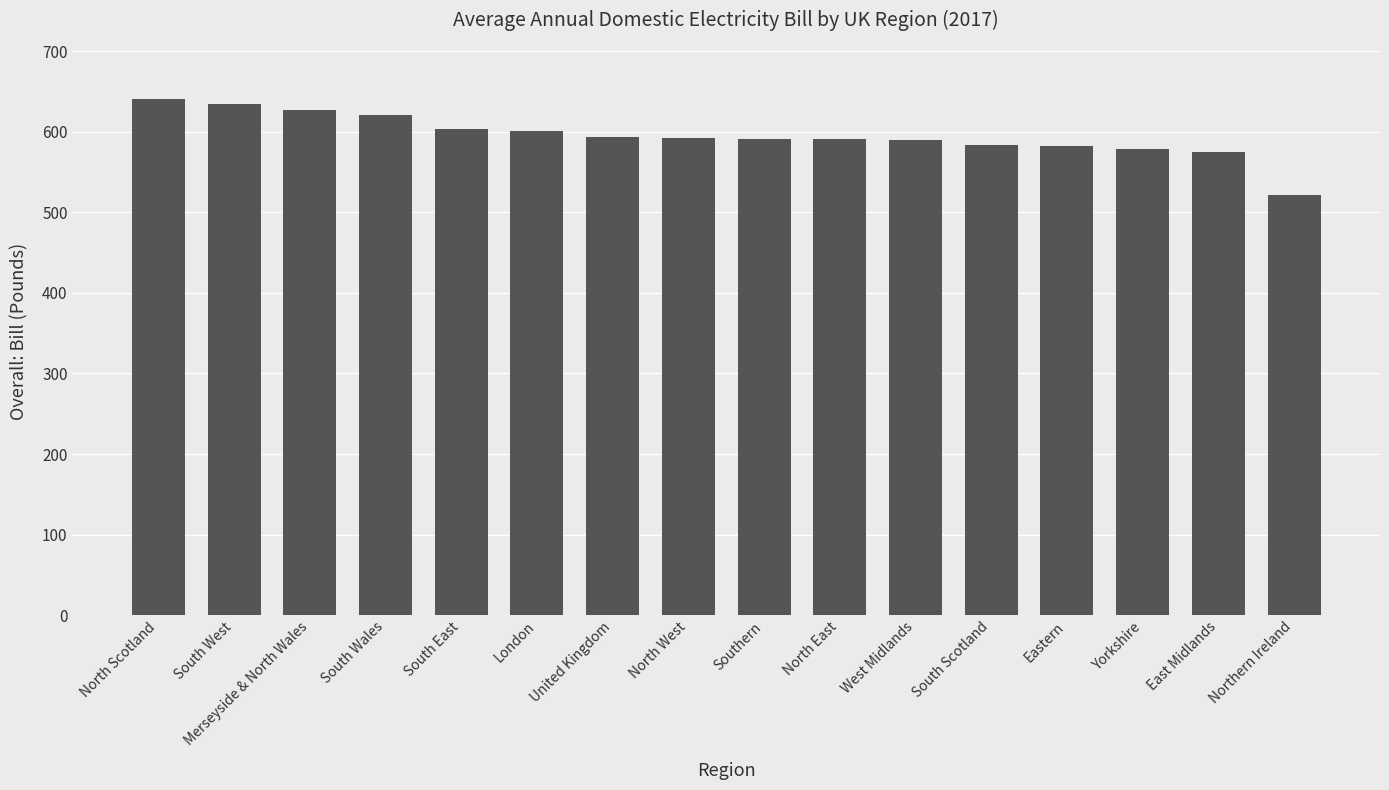

How many series are shown in this chart?

1